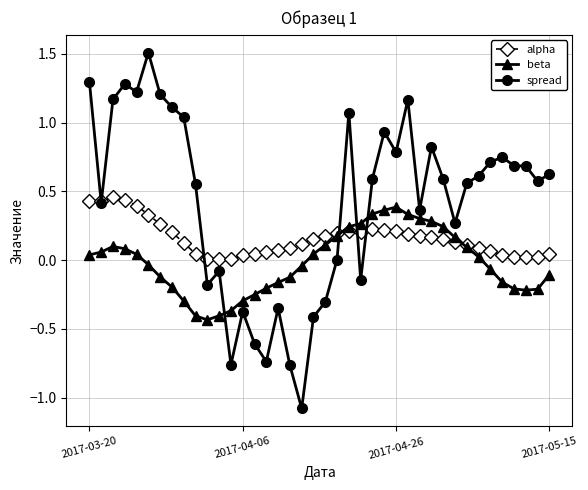

Which series has the largest range (max minus min)?

spread